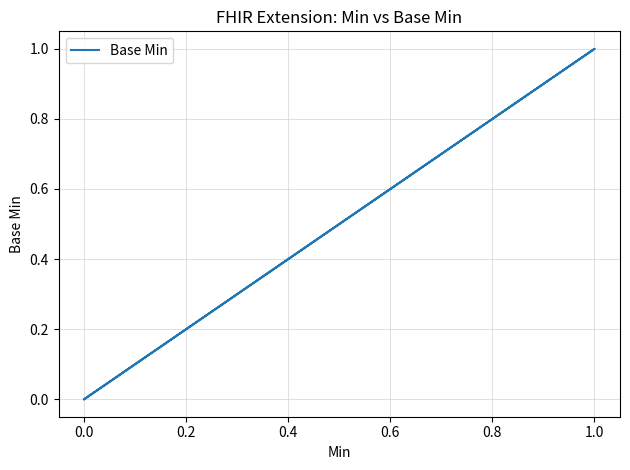

The chart shows a value of 1 at 0.0. True or false?

False